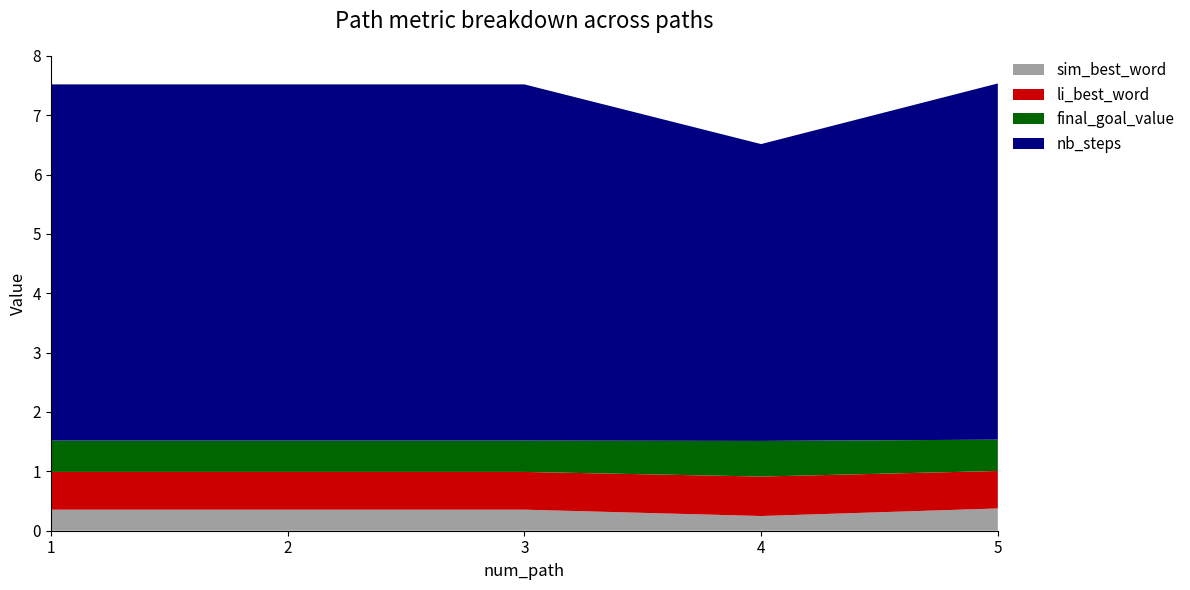

Reading left to right, list all the values displayed in this chart.

sim_best_word: 0.4	0.4	0.4	0.2	0.4
li_best_word: 0.6	0.6	0.6	0.7	0.6
final_goal_value: 0.5	0.5	0.5	0.6	0.5
nb_steps: 6.0	6.0	6.0	5.0	6.0